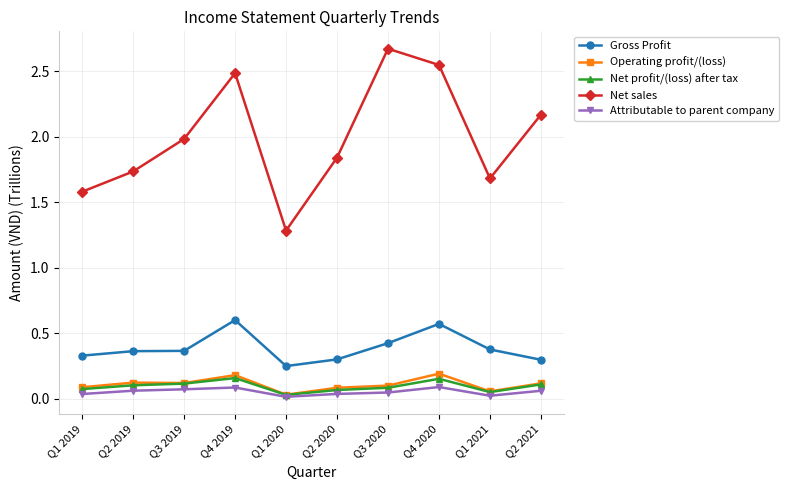

What is the label of the 6th point from the right?

Q1 2020